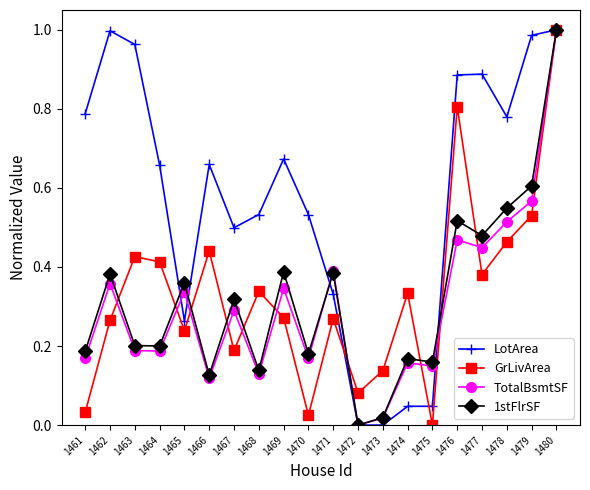

At which label is GrLivArea closest to 0?

1475